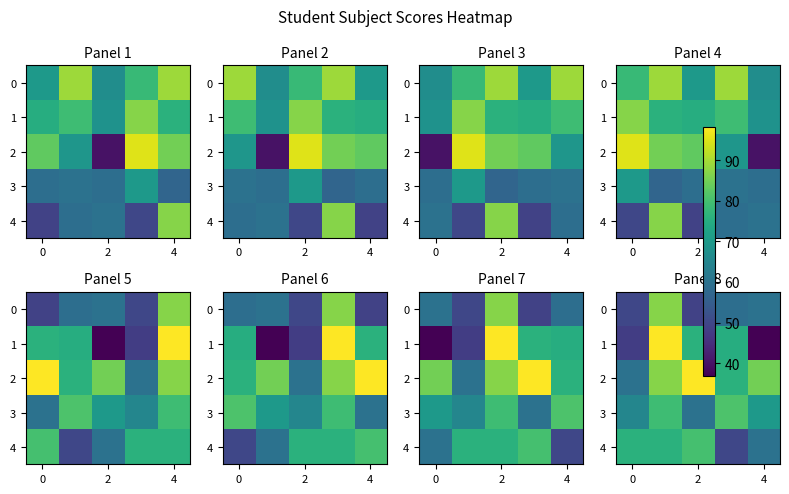

Which series has the largest range (max minus min)?

1